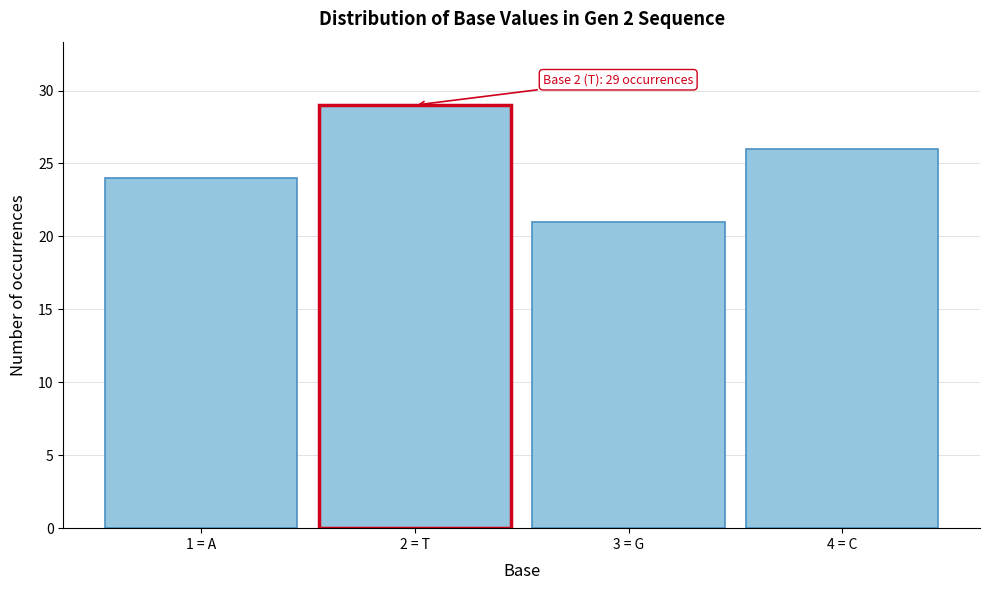

Reading right to left, transcribe all the data shown in this chart.

4 = C=26	3 = G=21	2 = T=29	1 = A=24